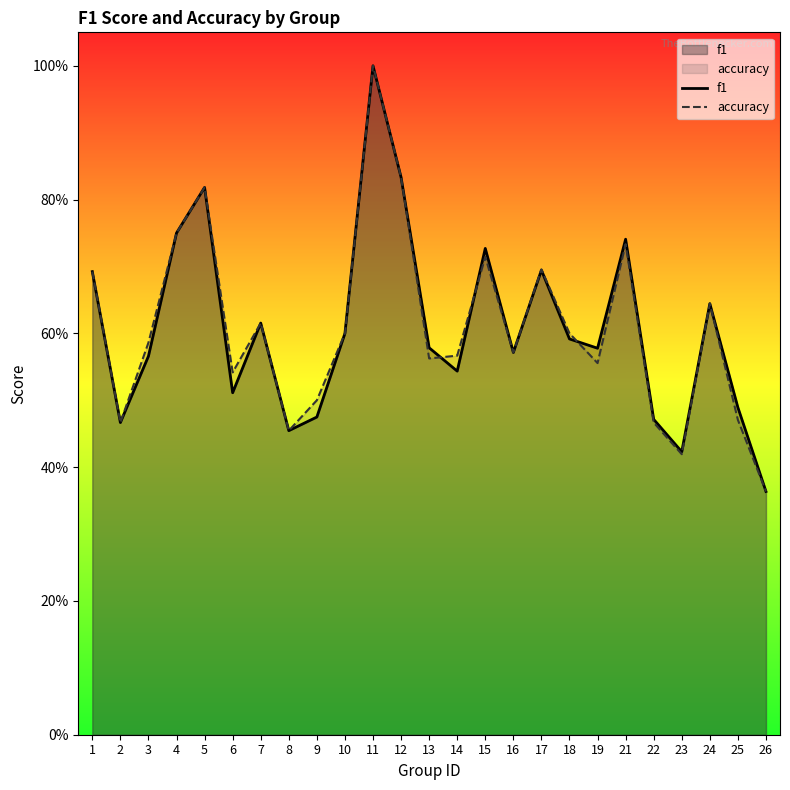

In f1, how many points are higher than both neighbors (excluding endpoints)?

7